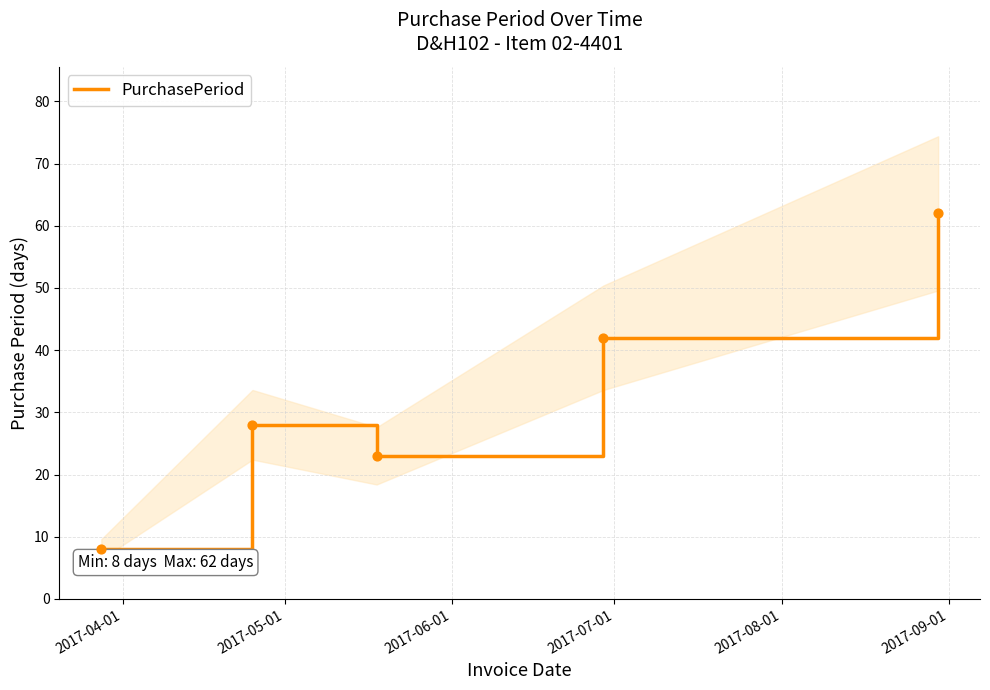

What is the maximum value for PurchasePeriod?

62